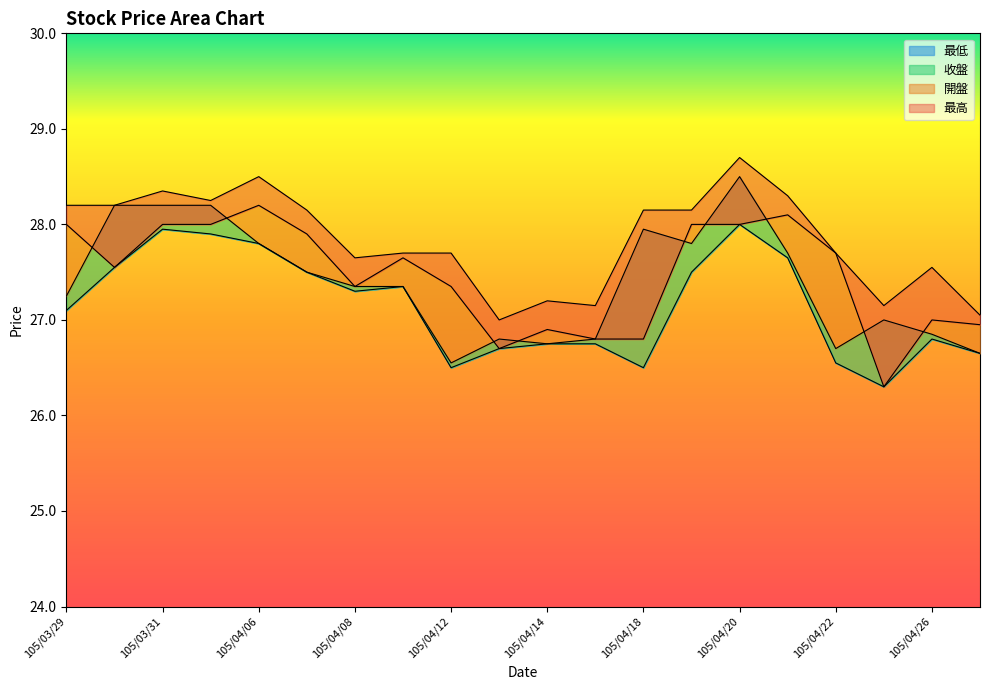

How many values in the 收盤 series exceed 27?

12